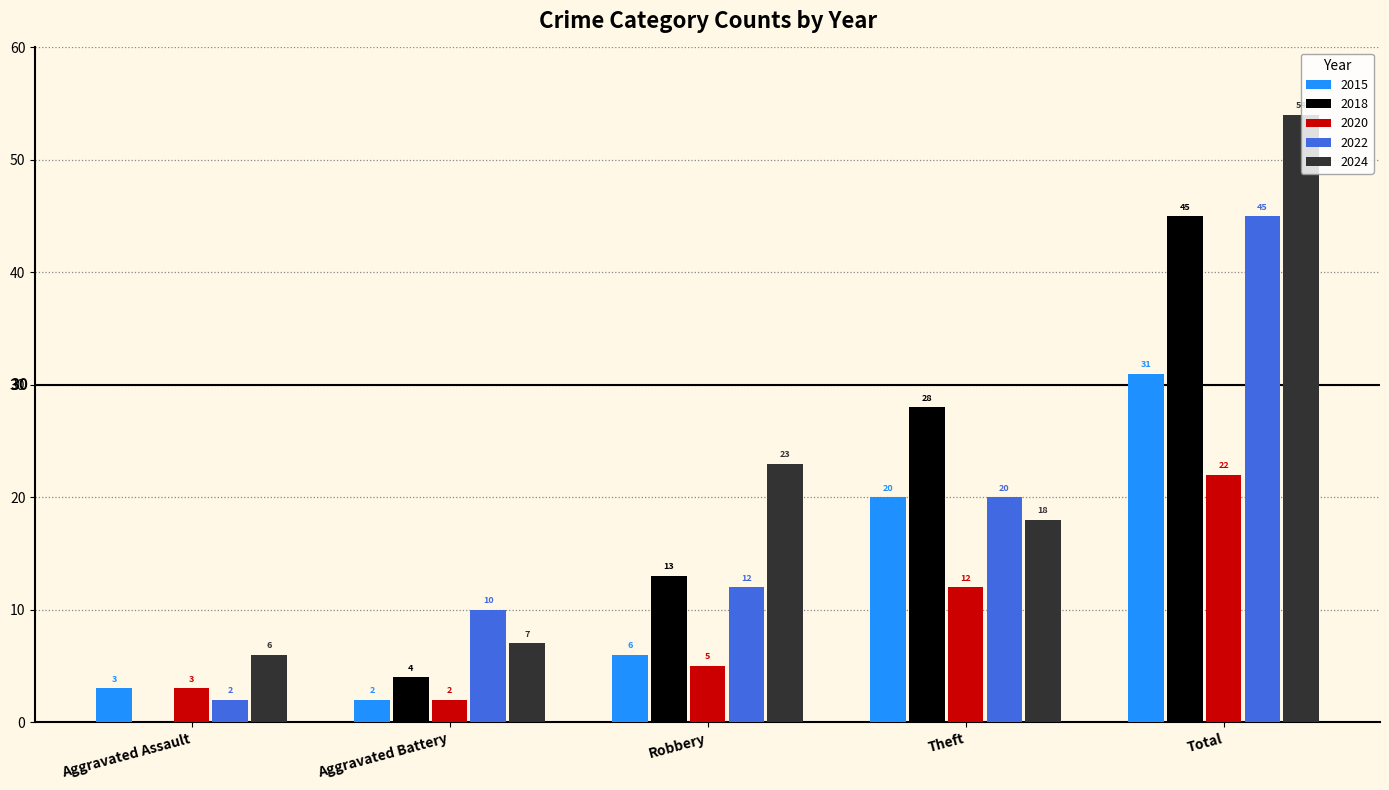

Are the bars grouped side by side (vs. stacked)?

Yes